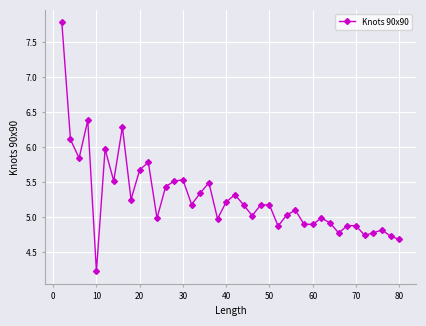

How many interior local peaks (higher than both neighbors) does the data have?

12